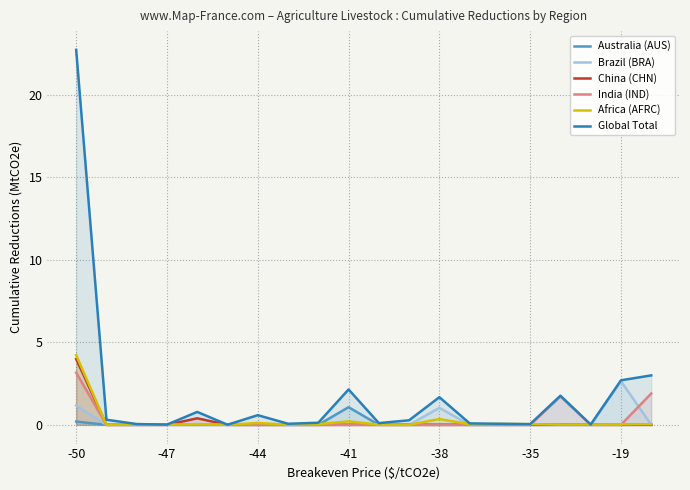

Reading left to right, list all the values displayed in this chart.

Australia (AUS): 0.2	0.0	0.0	0.0	0.0	0.0	0.0	0.0	0.0	1.1	0.0	0.0	0.0	0.0	0.0	0.0	0.0	0.0	0.0	0.0
Brazil (BRA): 1.2	0.0	0.0	0.0	0.0	0.0	0.0	0.0	0.0	0.0	0.0	0.0	1.0	0.0	0.0	0.0	0.0	0.0	2.6	0.0
China (CHN): 4.0	0.0	0.0	0.0	0.4	0.0	0.0	0.0	0.0	0.0	0.0	0.0	0.0	0.0	0.0	0.0	0.0	0.0	0.0	0.0
India (IND): 3.2	0.0	0.0	0.0	0.0	0.0	0.0	0.0	0.0	0.0	0.0	0.0	0.0	0.0	0.0	0.0	1.7	0.0	0.0	1.9
Africa (AFRC): 4.2	0.0	0.0	0.0	0.0	0.0	0.1	0.0	0.0	0.2	0.0	0.0	0.4	0.0	0.1	0.0	0.0	0.0	0.0	0.0
Global Total: 22.7	0.3	0.0	0.0	0.8	0.0	0.6	0.1	0.1	2.1	0.1	0.3	1.7	0.1	0.1	0.0	1.8	0.0	2.7	3.0